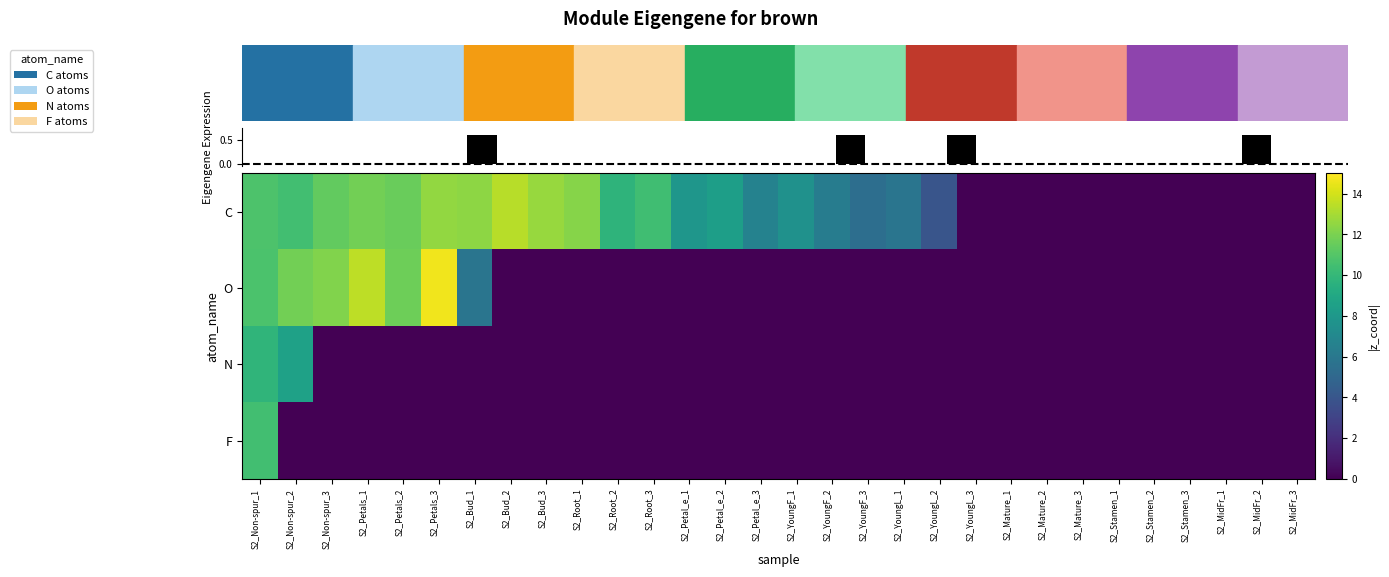

What is the sum of all C values?

191.5